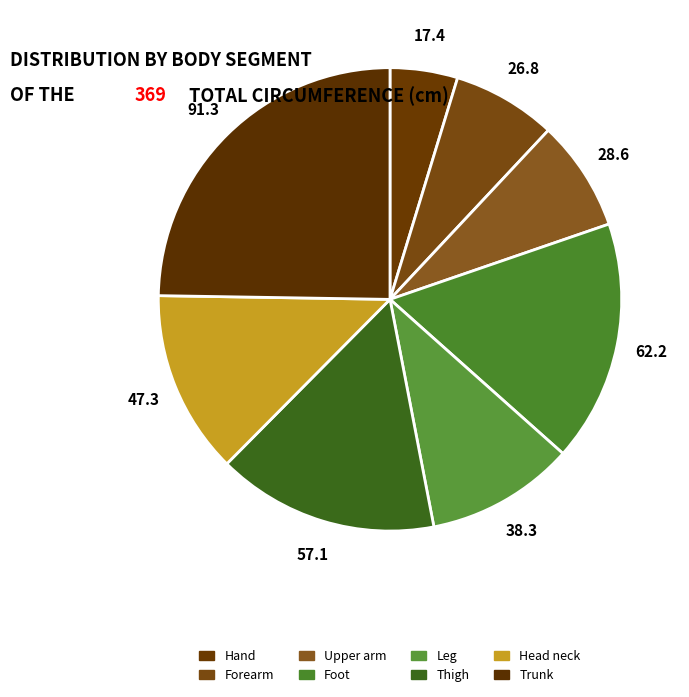

Approximately how many times larger is the value at Leg compared to Forearm?

1.4